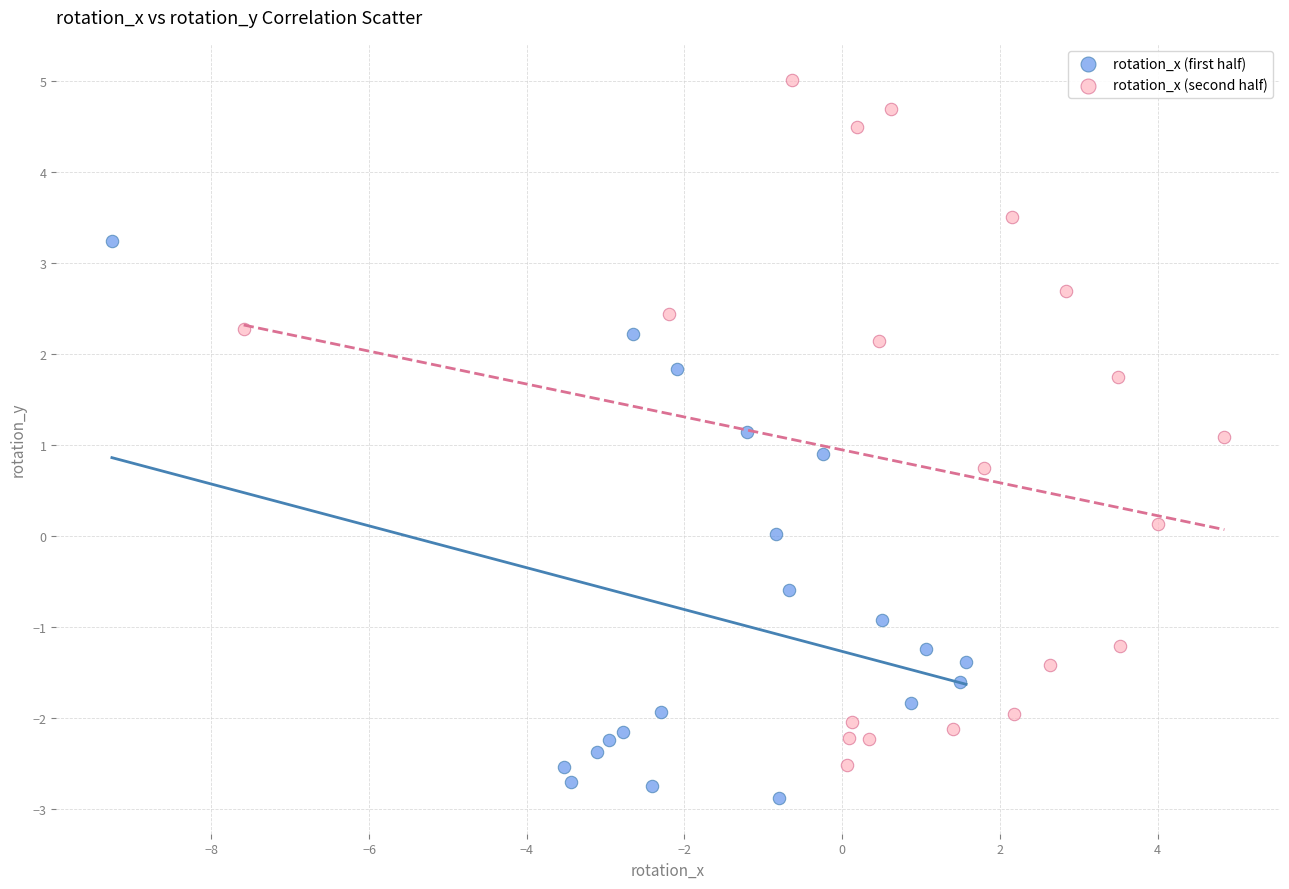

Which series reaches the maximum Y coordinate?

rotation_x (second half)